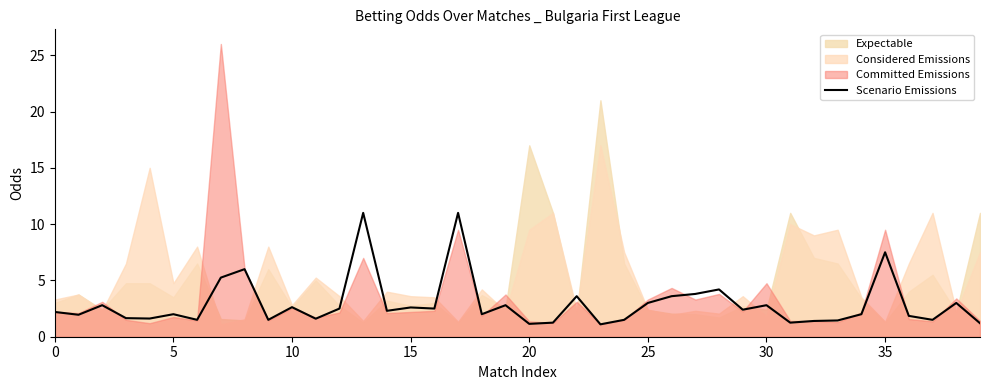

What is the maximum value for Scenario Emissions?

11.0